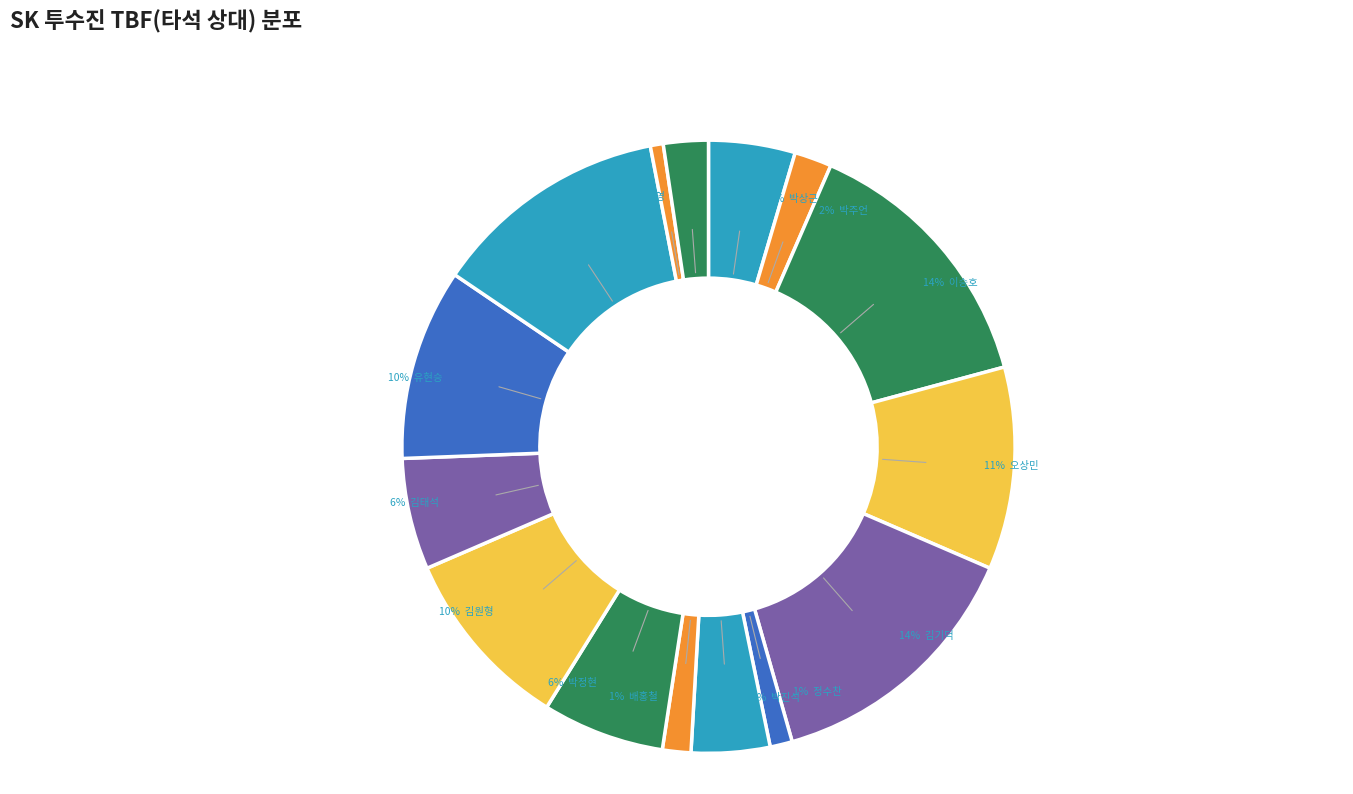

What percentage is the 박상근 slice, to the nearest percent?

5%